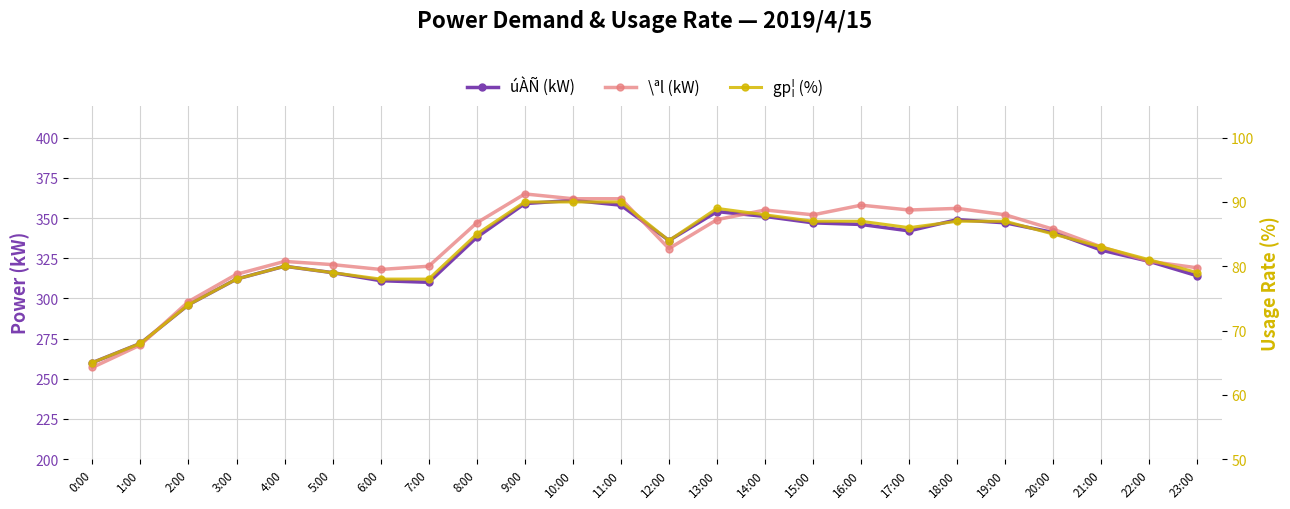

Between 11:00 and 20:00, which series saw the biggest shift?

\ªl (kW)